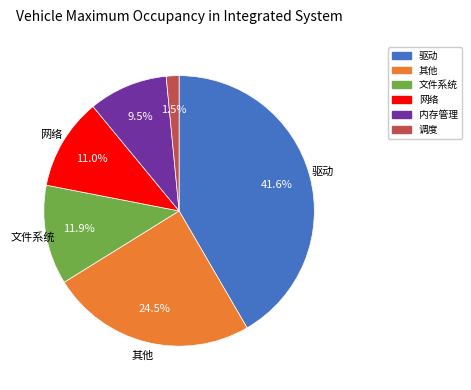

Which has a higher value, 调度 or 内存管理?

内存管理